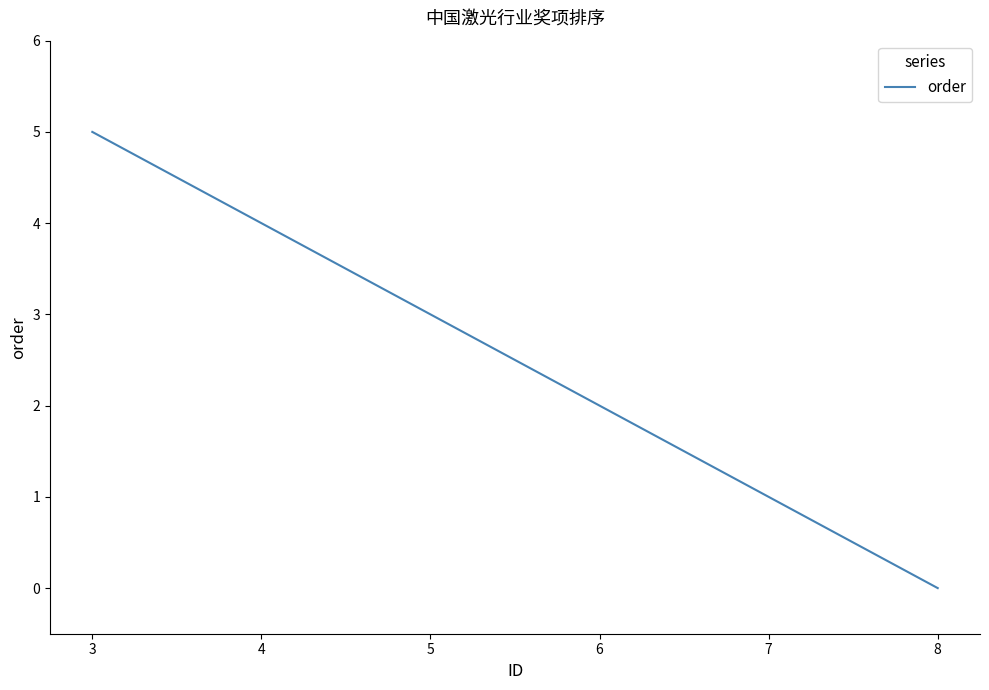

List the labels in order of value, largest first.

3, 4, 5, 6, 7, 8